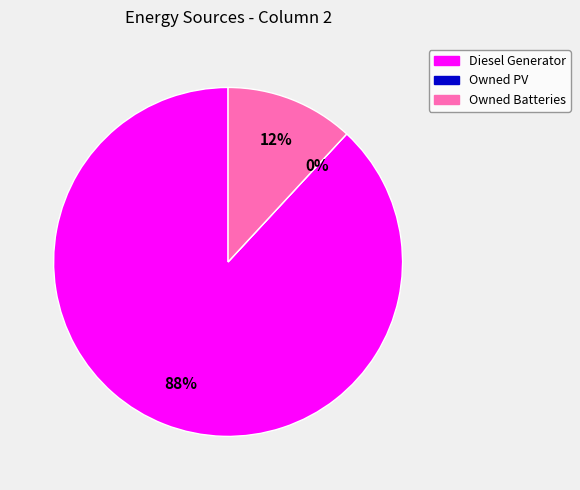

Count the number of slices in the pie.

3